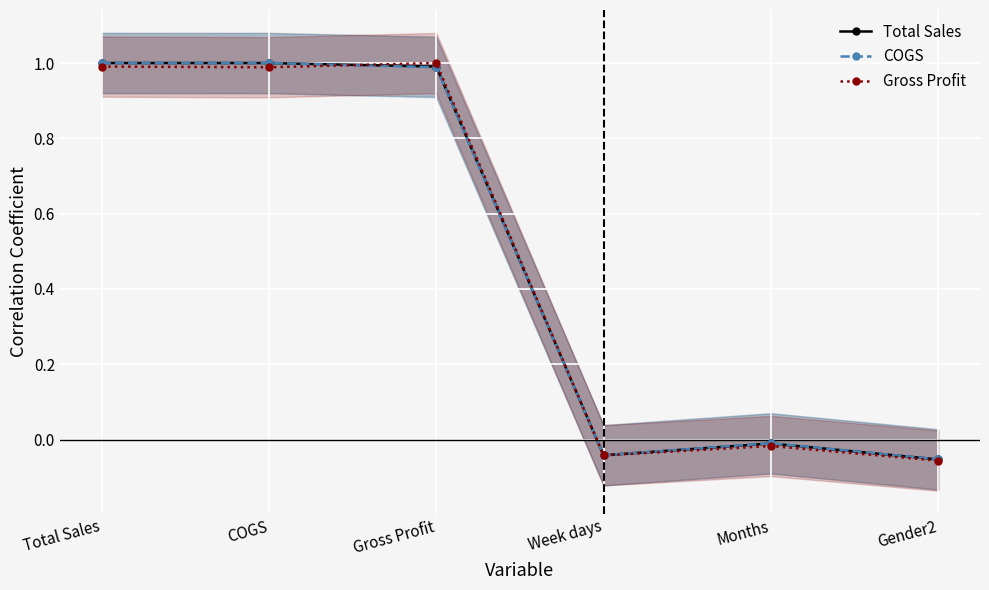

At which category does Gross Profit reach its first local valley?

COGS